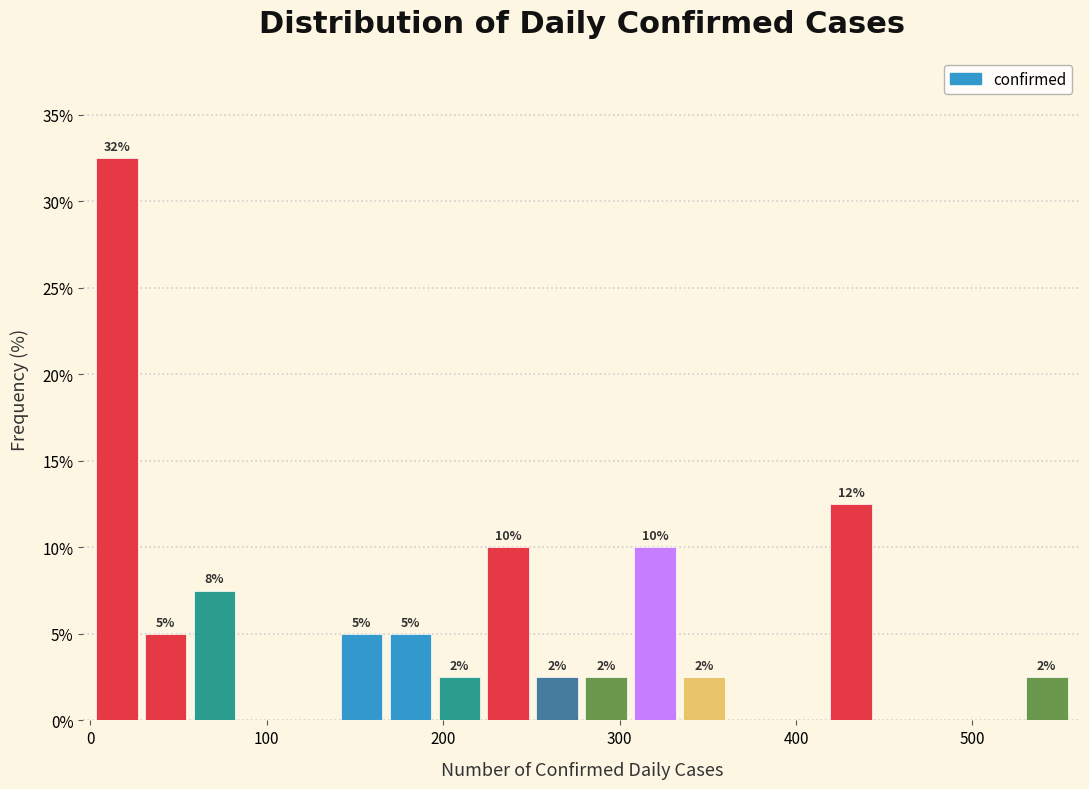

Around what value on the x-axis is the tallest bar? Give the approximate position of its centre, as read against the axis.

10